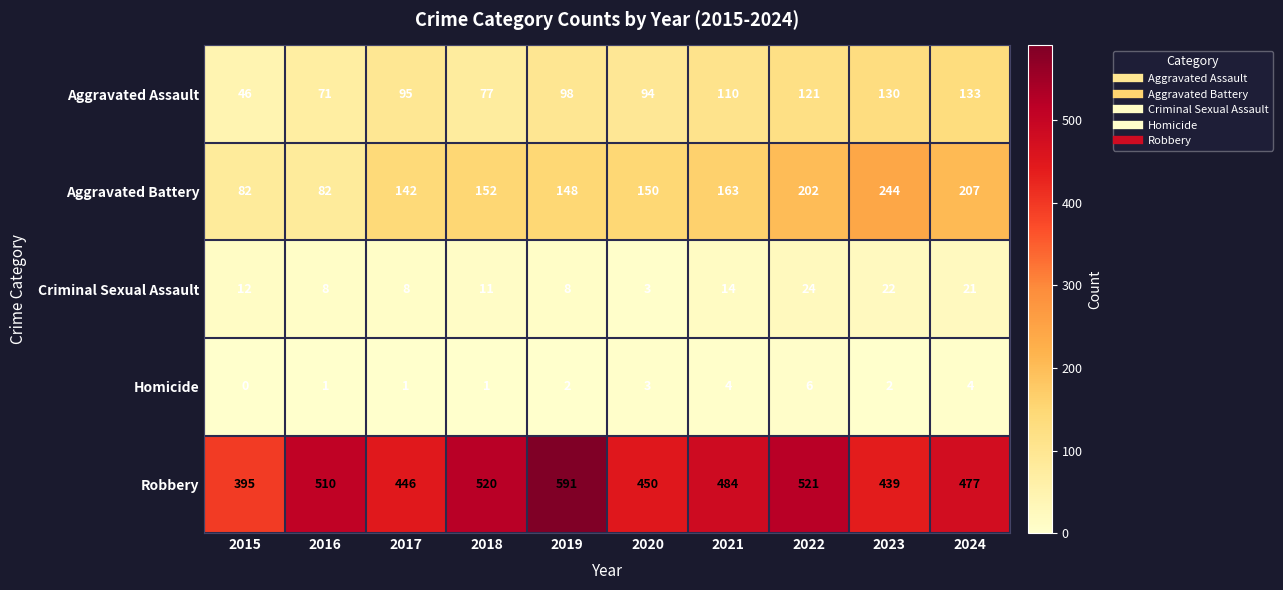

How many data points does each series have?

10